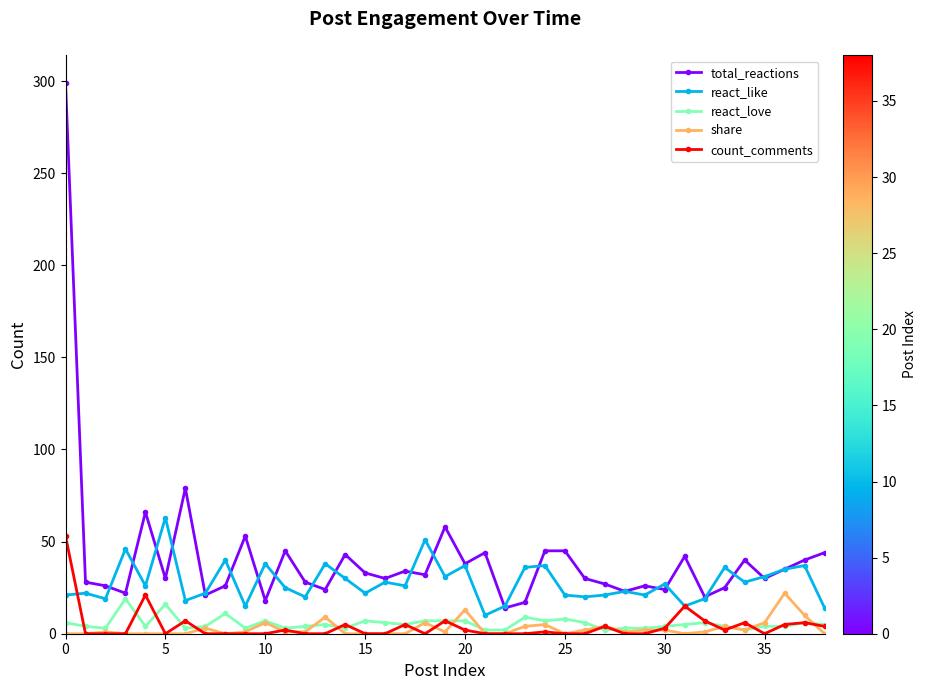

What are all the series names shown in the legend?

total_reactions, react_like, react_love, share, count_comments